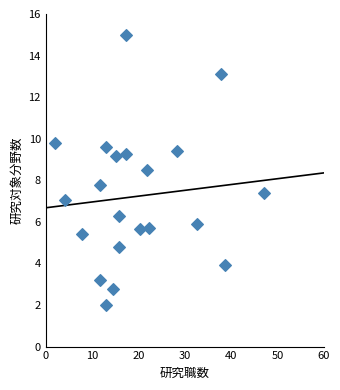

What Y value in the scatter plot is closest to 8?

7.8